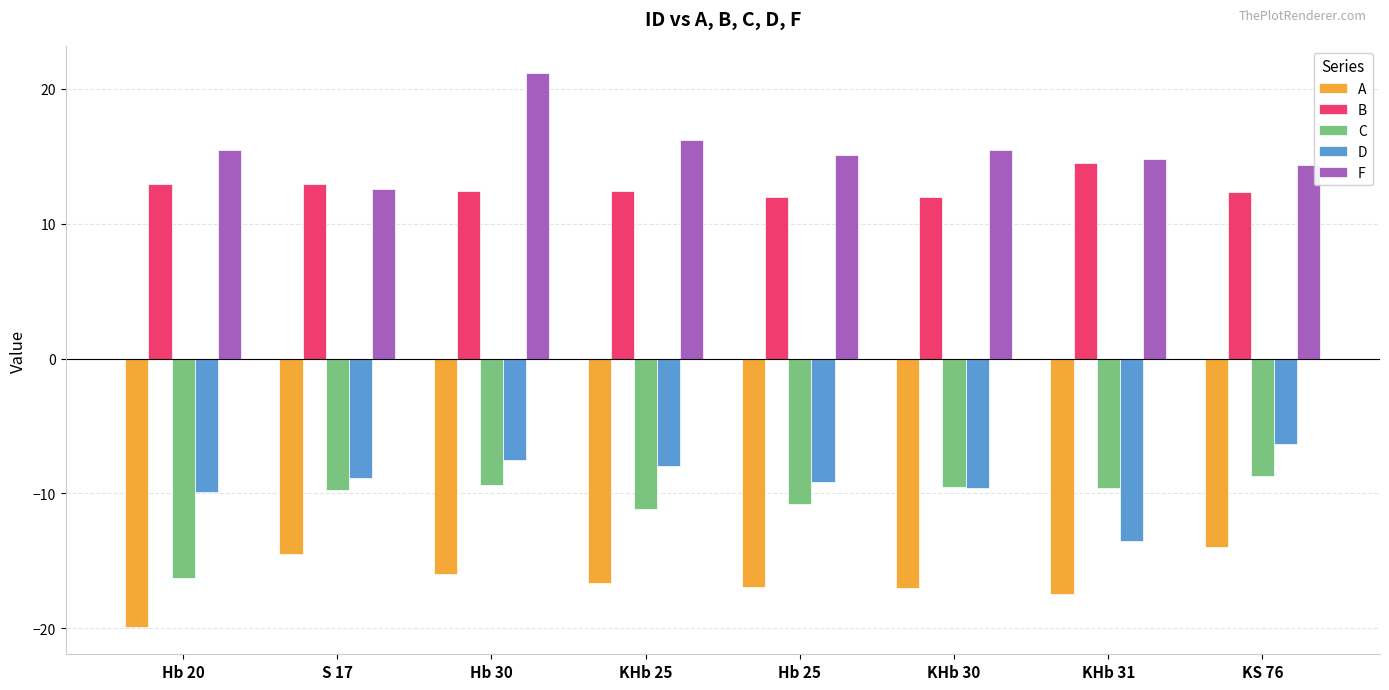

What value does the C series have at KHb 30?

-9.5